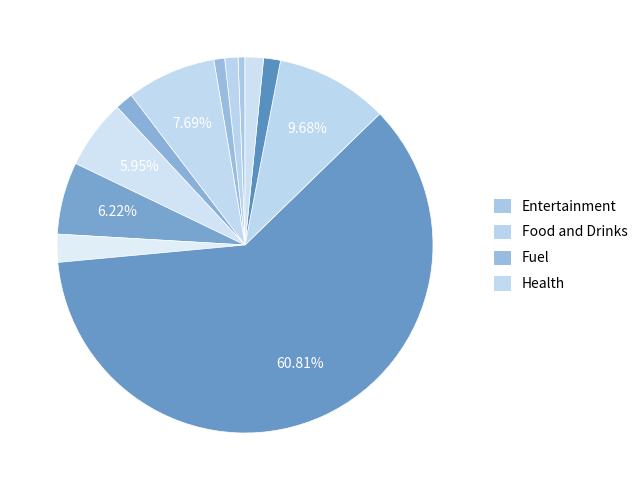

Count the number of slices in the pie.

12